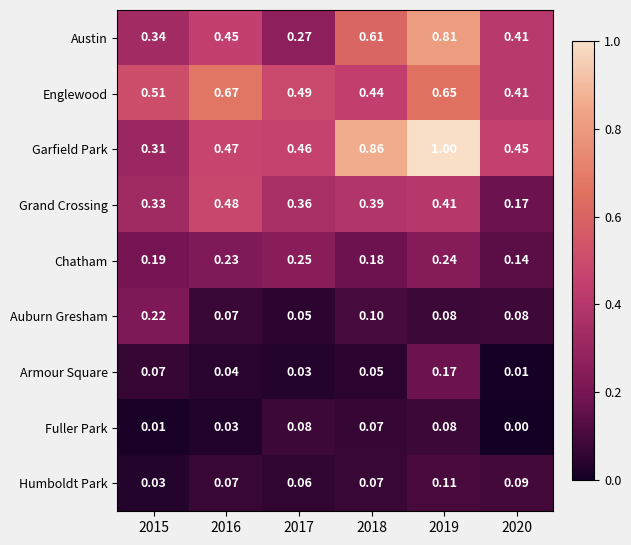

Which series has the largest range (max minus min)?

Garfield Park